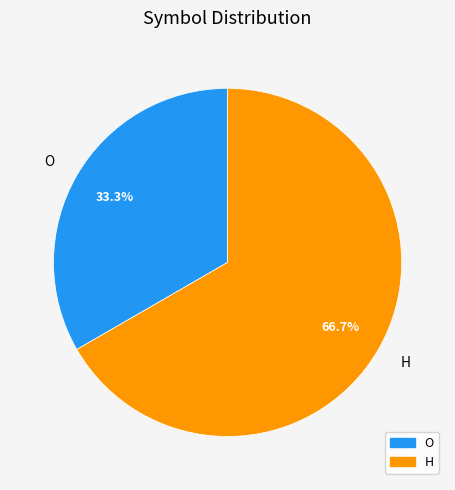

Is it true that O is 39% of the pie?

False